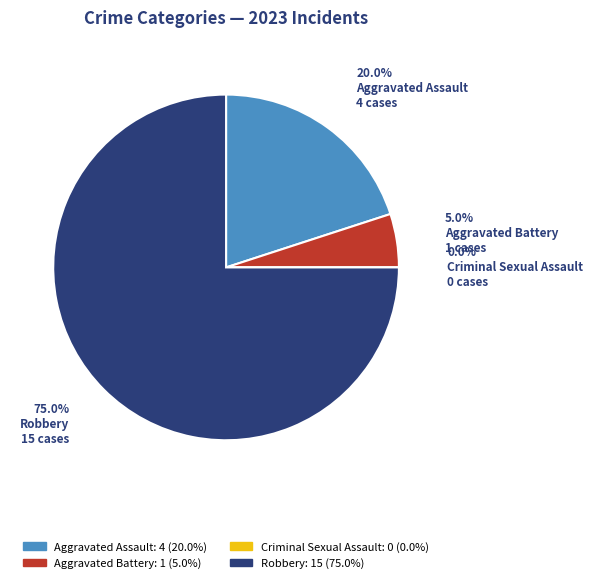

How many slices are in this pie chart?

4